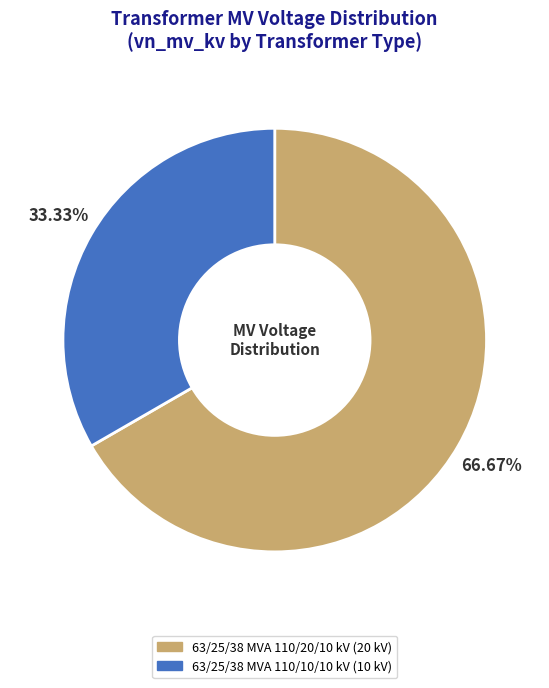

To the nearest percent, what percentage of the pie is 63/25/38 MVA 110/20/10 kV?

67%